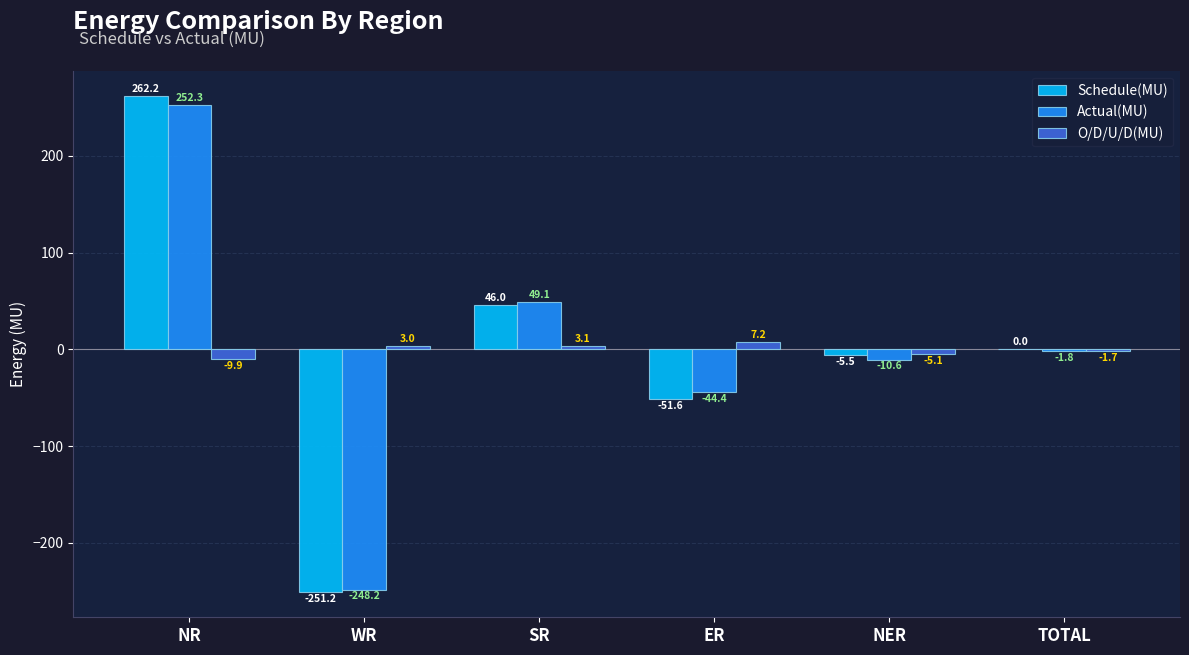

How many groups of bars are there?

6